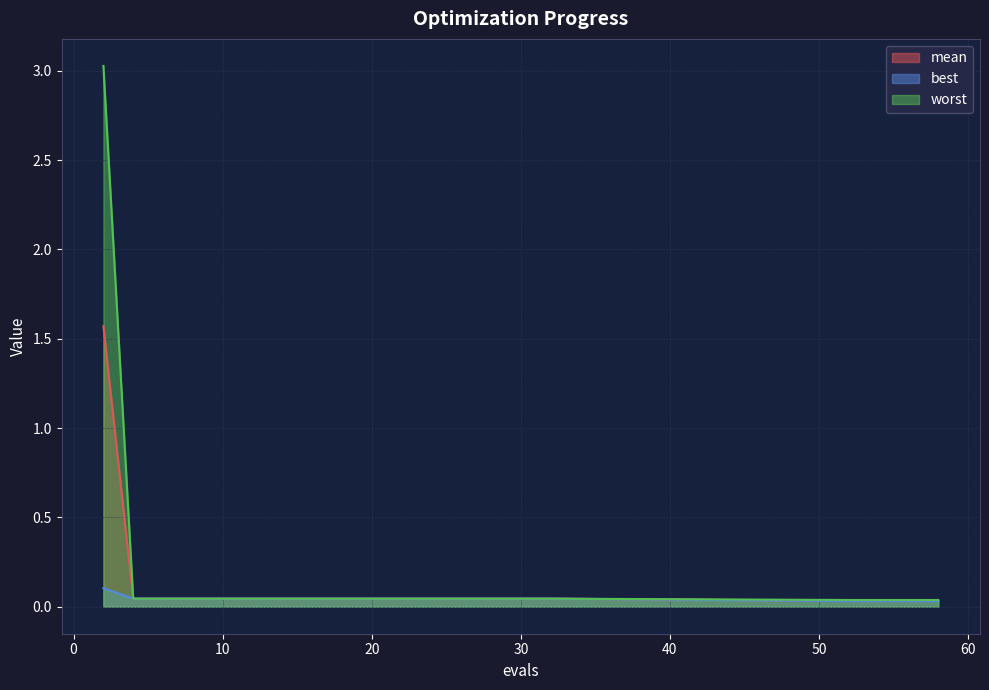

How many lines are shown in the chart?

3